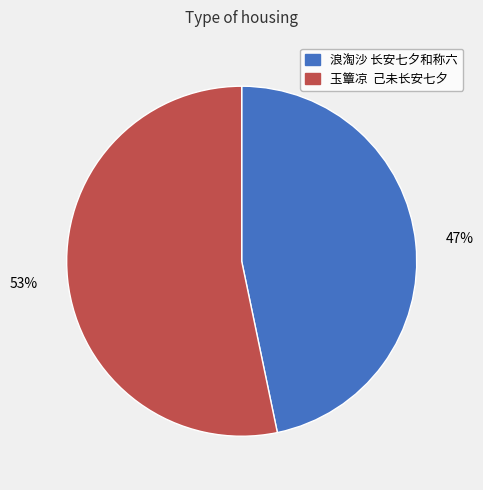

To the nearest percent, what portion does 玉簟凉 己未长安七夕 represent?

53%